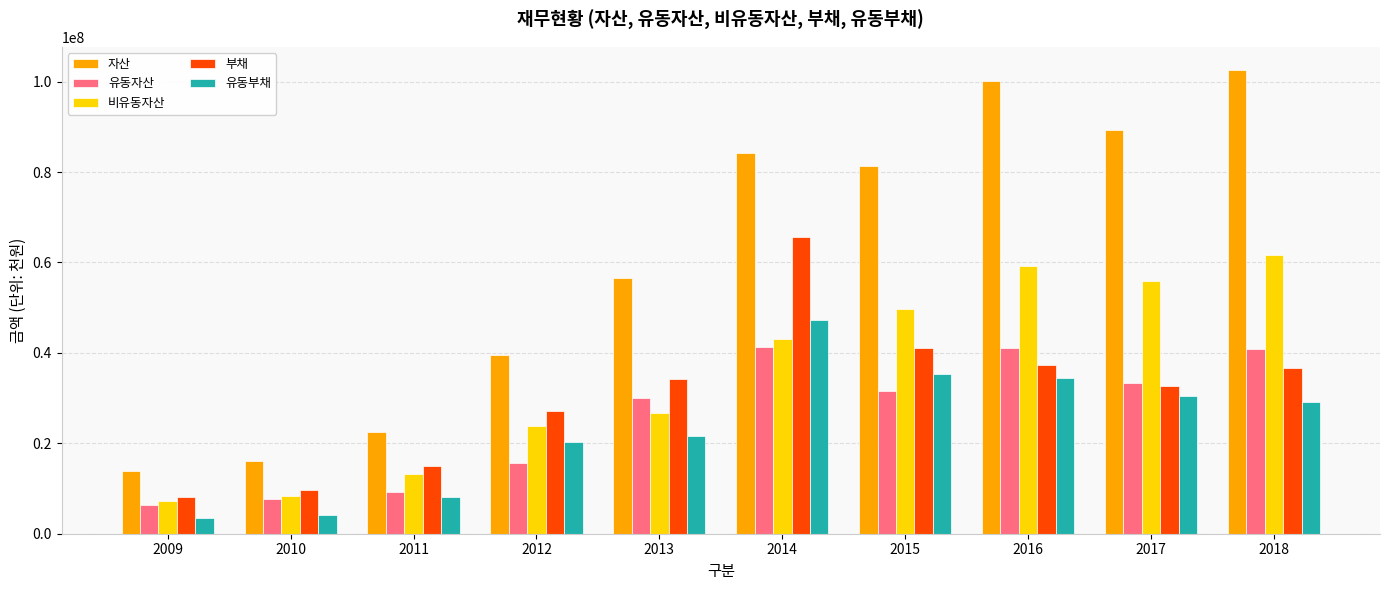

What is the minimum value for 자산?

13786141